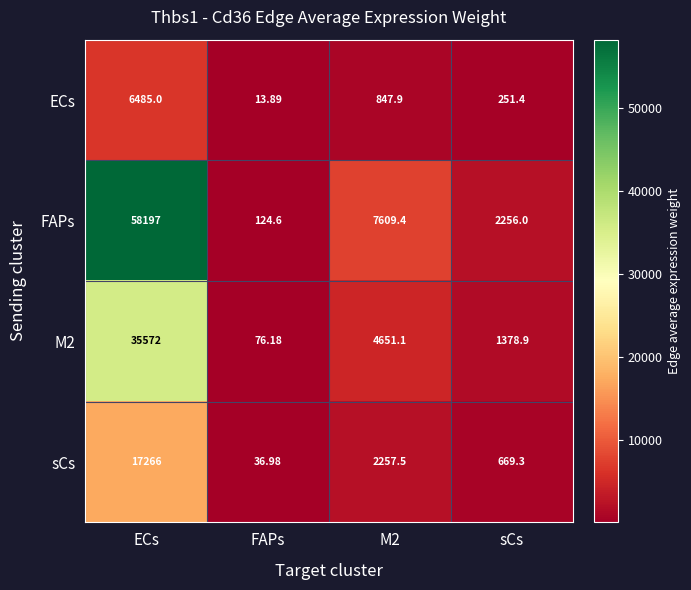

At sCs, list the series in order from largest to smallest.

FAPs, M2, sCs, ECs